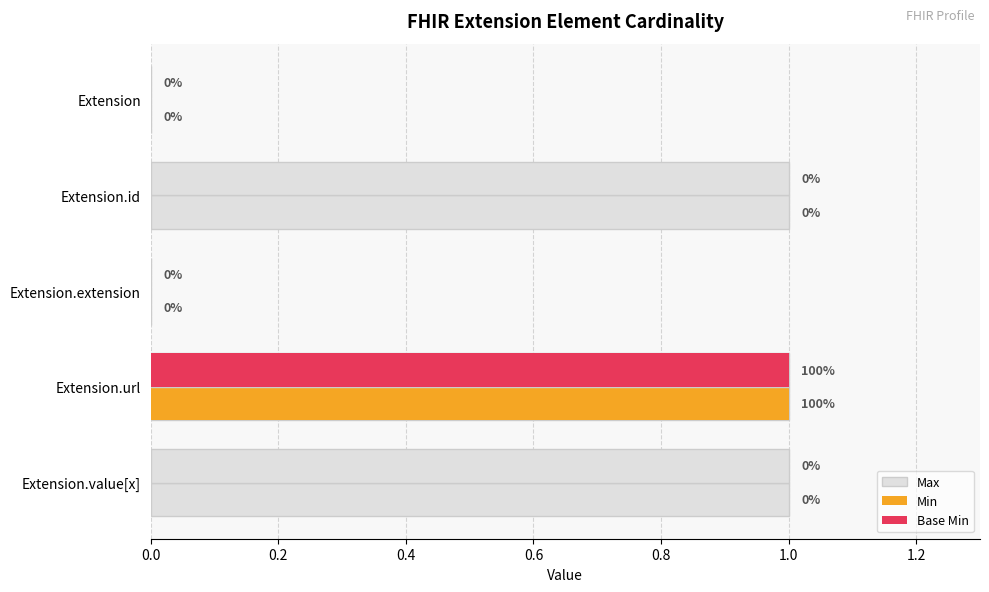

What is the difference between the maximum and minimum values in the Min series?

1